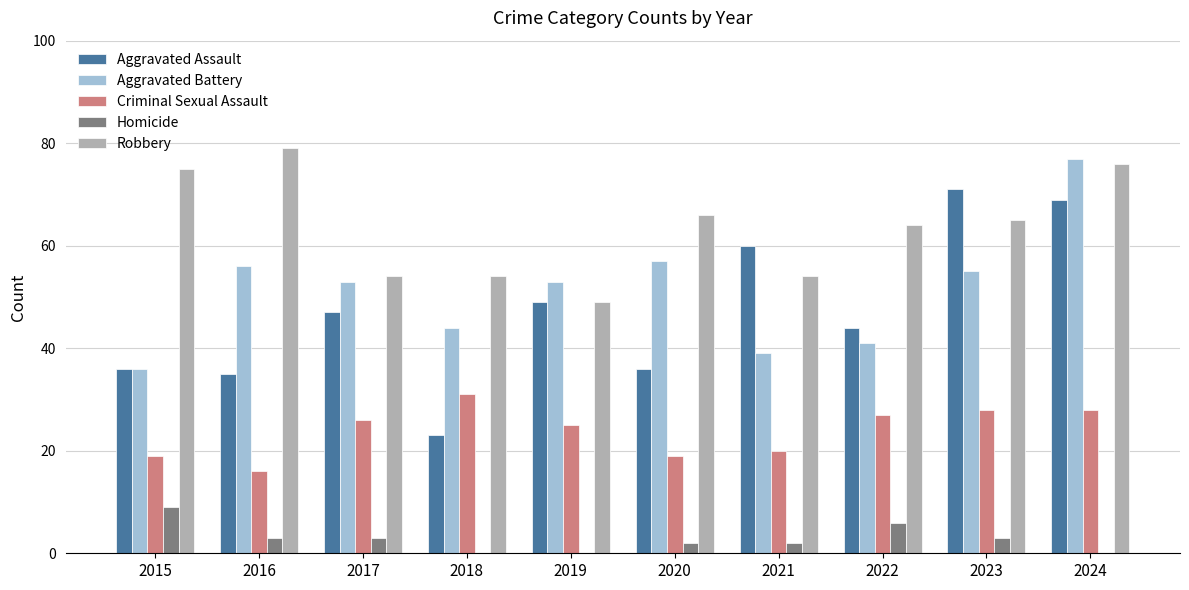

The Criminal Sexual Assault series shows 40 at 2022. True or false?

False